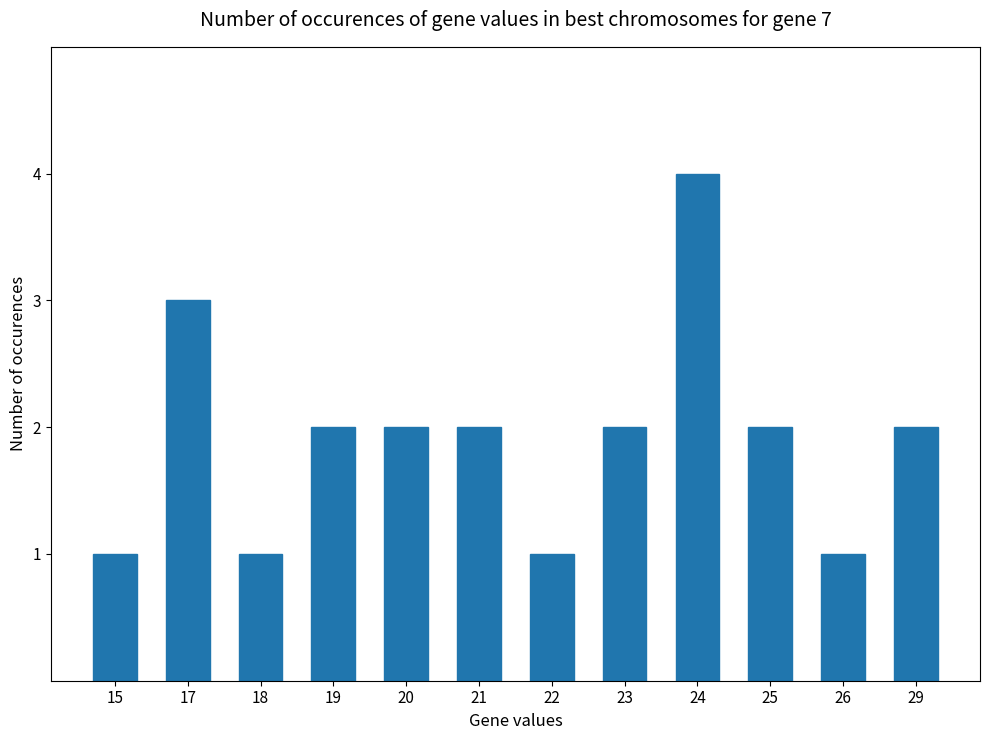

What is the approximate value at 25?

2